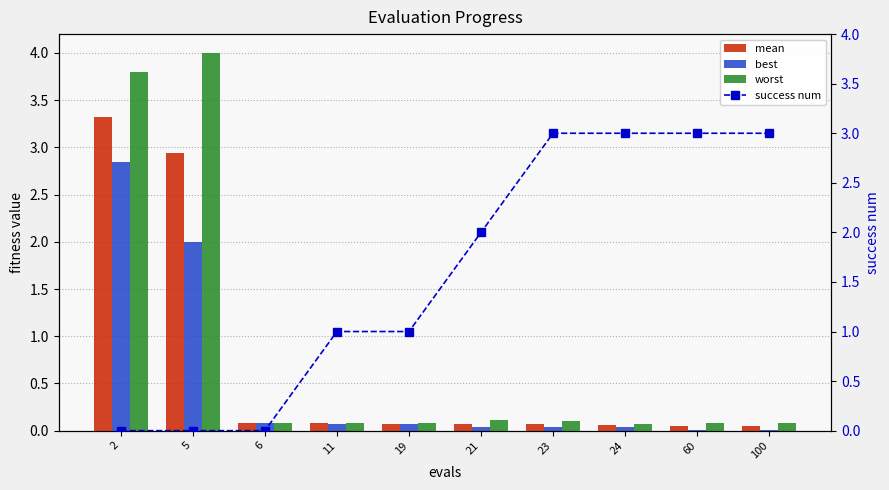

What is the value of the success num bar at the 9th from the left?

3.0